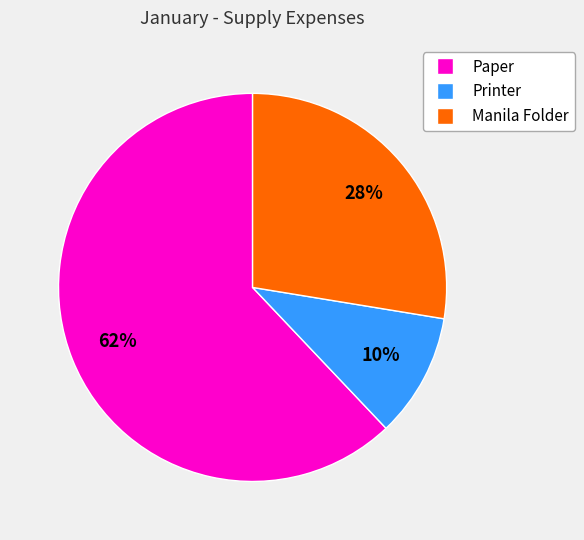

To the nearest percent, what is the difference between the largest and smallest slice percentages?

52%